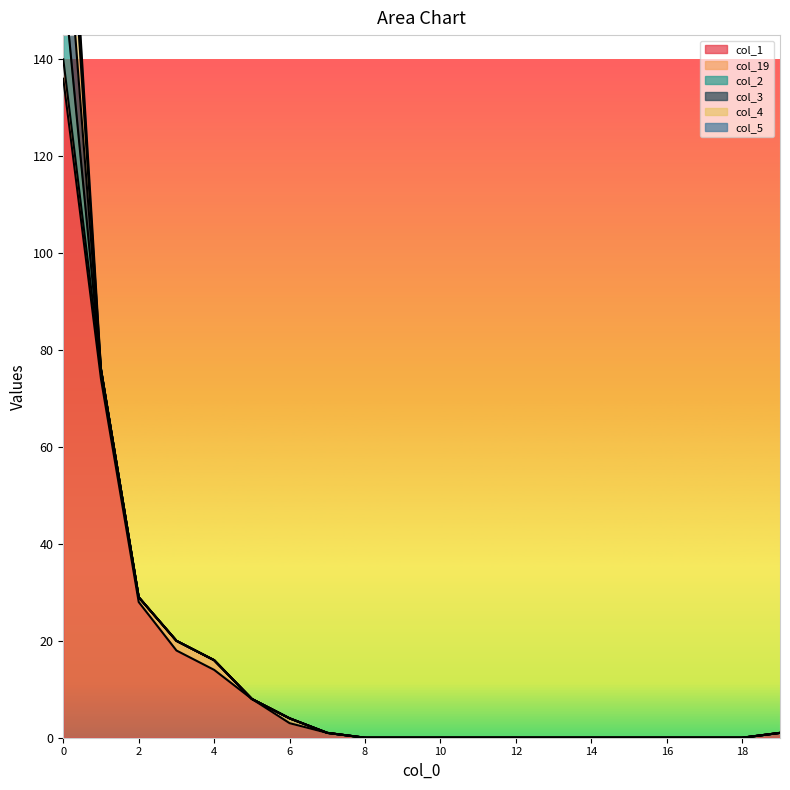

True or false: col_19 and col_1 cross at least once.

False